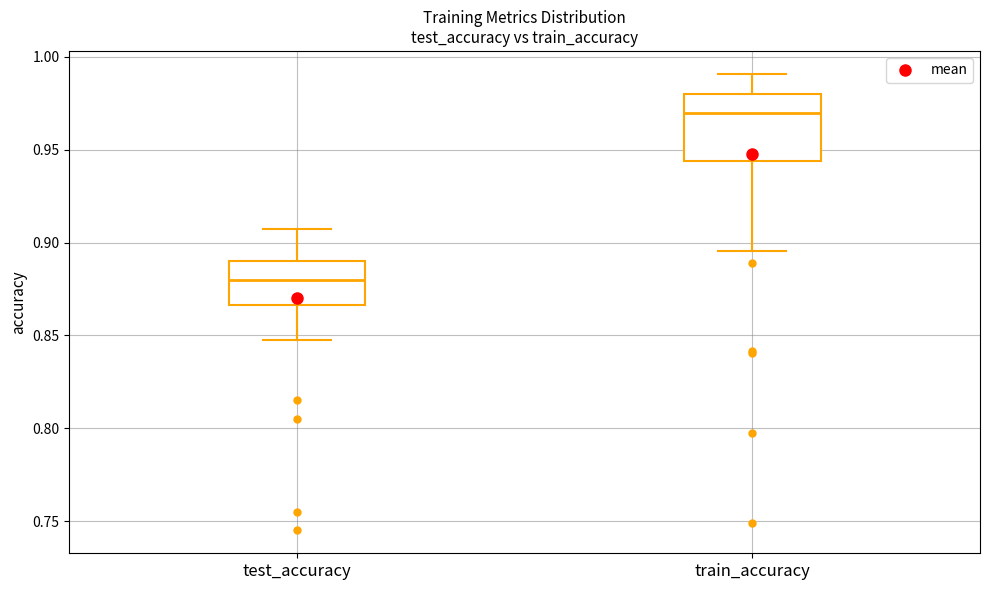

Reading left to right, transcribe this box plot: for each box, give where its median line is, the range the box spans, and where its two whiskers end, as read against the y-axis. The values are not printed on the chart, so give them approximately, as read against the axis.

test_accuracy: median 0.880, box 0.865 to 0.890, whiskers 0.845 to 0.905
train_accuracy: median 0.970, box 0.945 to 0.980, whiskers 0.895 to 0.990